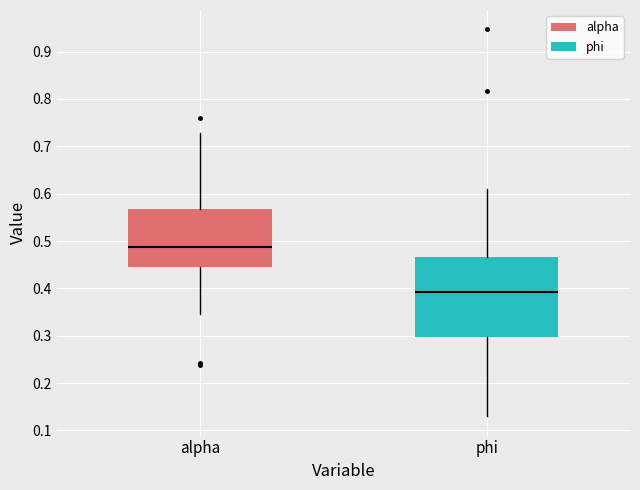

Where does the median line of the box for phi sit on the y-axis? The values are not printed on the chart, so give them approximately, as read against the axis.

0.39